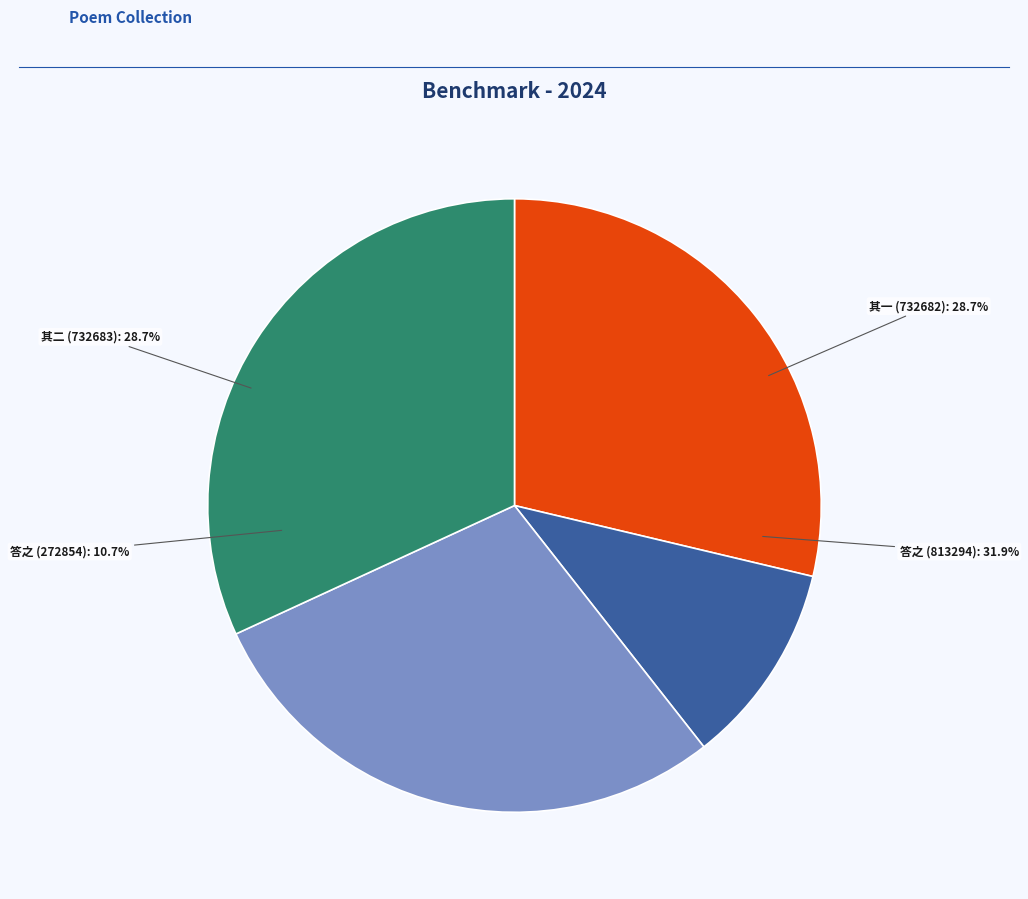

To the nearest percent, what portion does 同邑有友人过访寓舍授以二诗依韵答之 represent?

32%